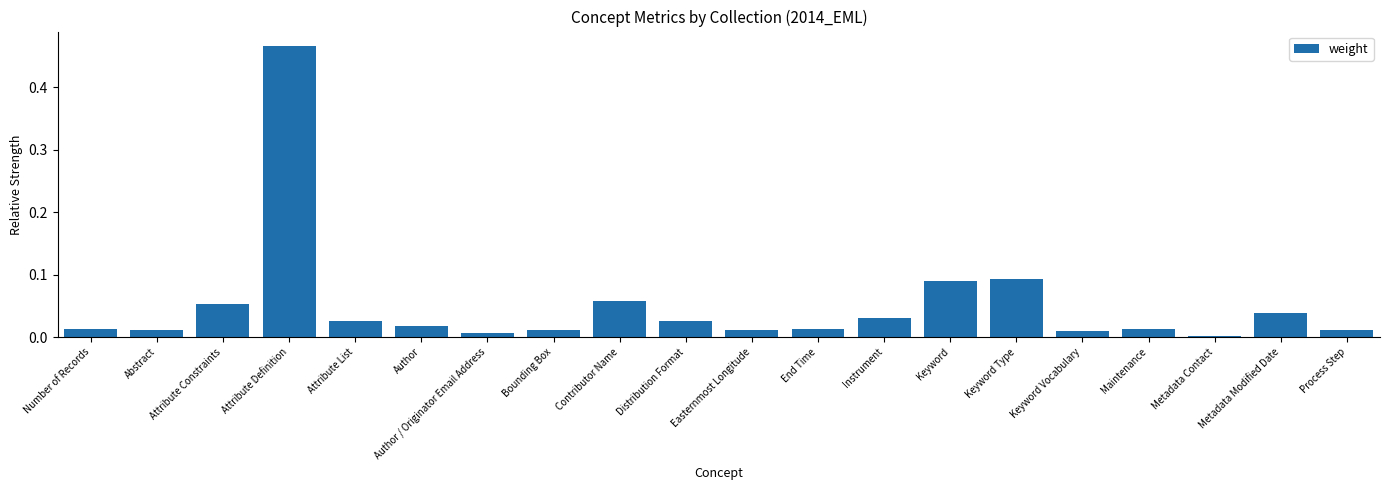

Between Attribute Constraints and Author, which is larger?

Attribute Constraints